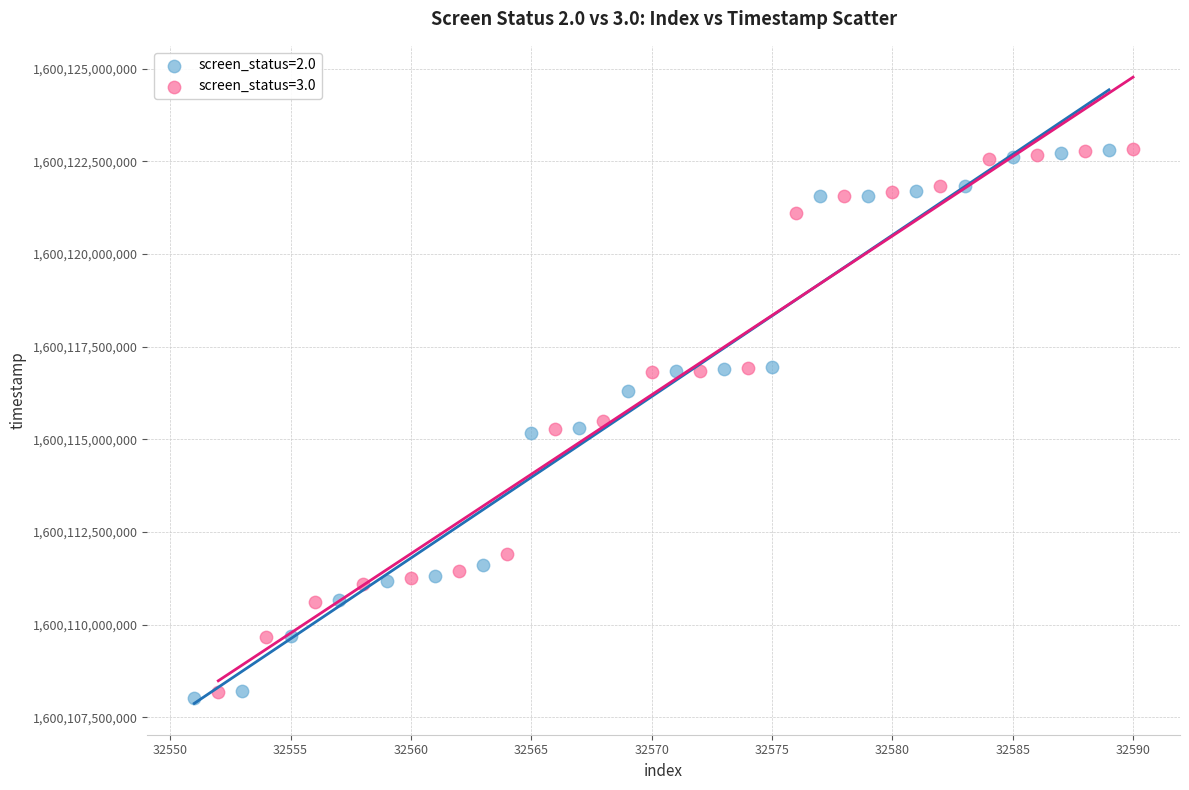

Which series has the largest Y range (max minus min)?

screen_status=2.0